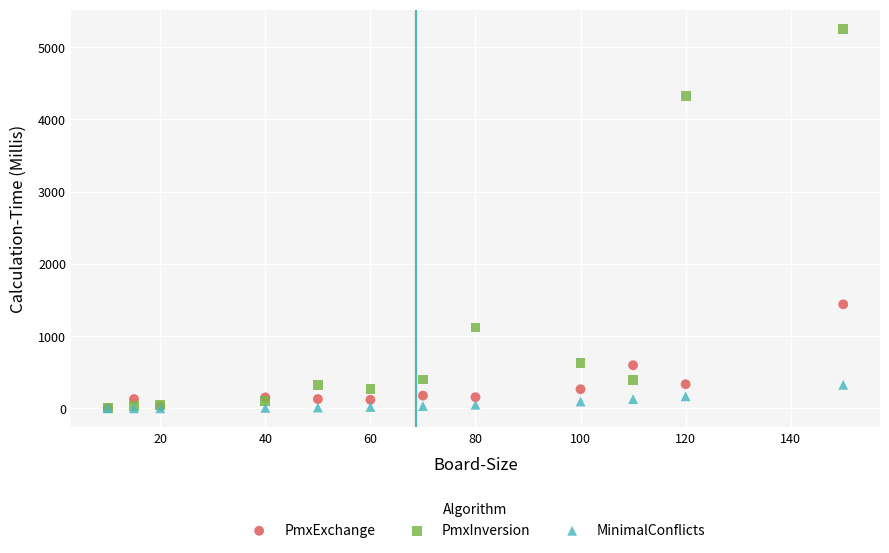

In the PmxInversion series, what Y value is closest to 2632?

1121